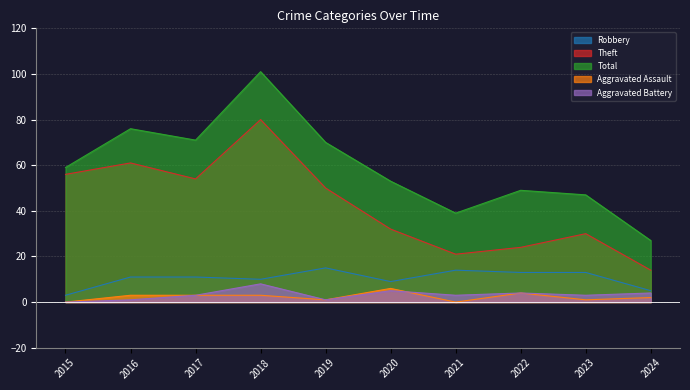

True or false: Theft and Aggravated Battery intersect in this chart.

False